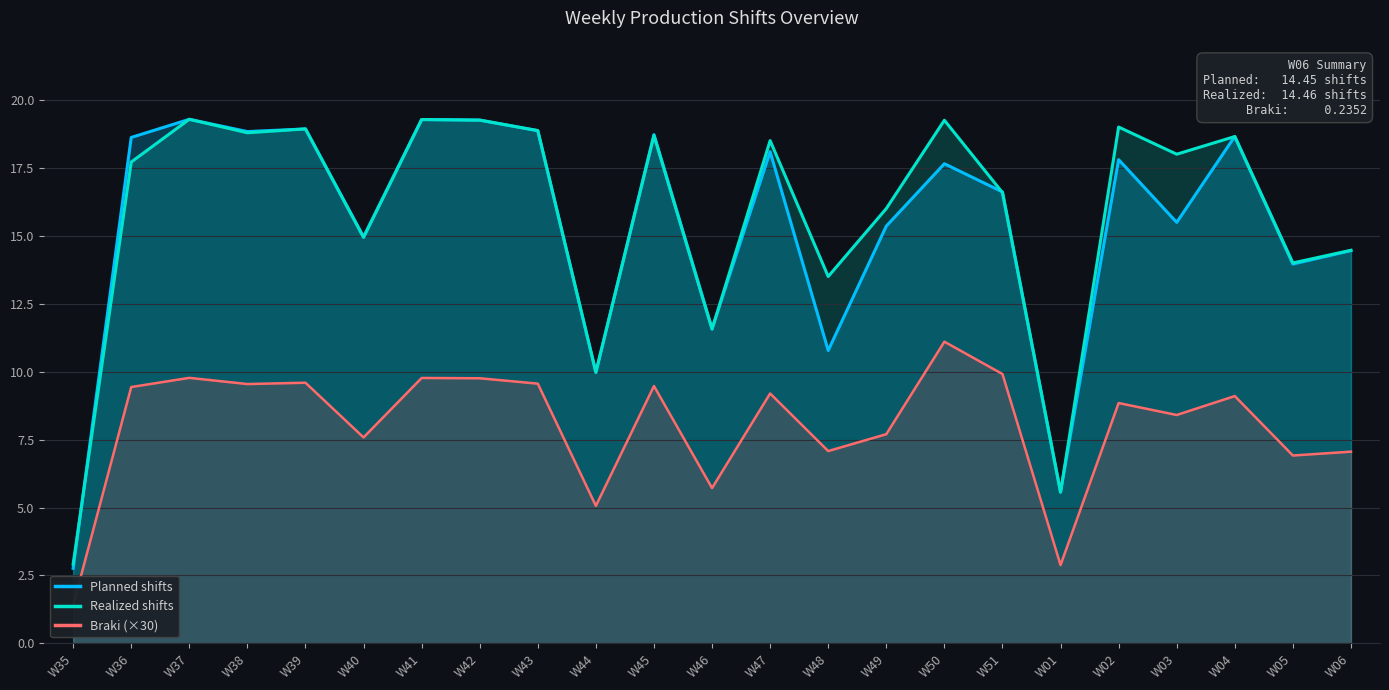

Reading left to right, what are all the values shown in this chart?

Planned shifts: 2.8	18.6	19.3	18.8	18.9	15.0	19.3	19.3	18.9	10.0	18.7	11.6	18.1	10.8	15.4	17.6	16.6	5.6	17.8	15.5	18.7	14.0	14.5
Realized shifts: 2.9	17.7	19.3	18.8	18.9	14.9	19.3	19.3	18.9	10.0	18.7	11.6	18.5	13.5	16.0	19.2	16.6	5.6	19.0	18.0	18.6	14.0	14.5
Braki (×30): 1.4	9.4	9.8	9.5	9.6	7.6	9.8	9.8	9.6	5.1	9.5	5.7	9.2	7.1	7.7	11.1	9.9	2.9	8.8	8.4	9.1	6.9	7.1